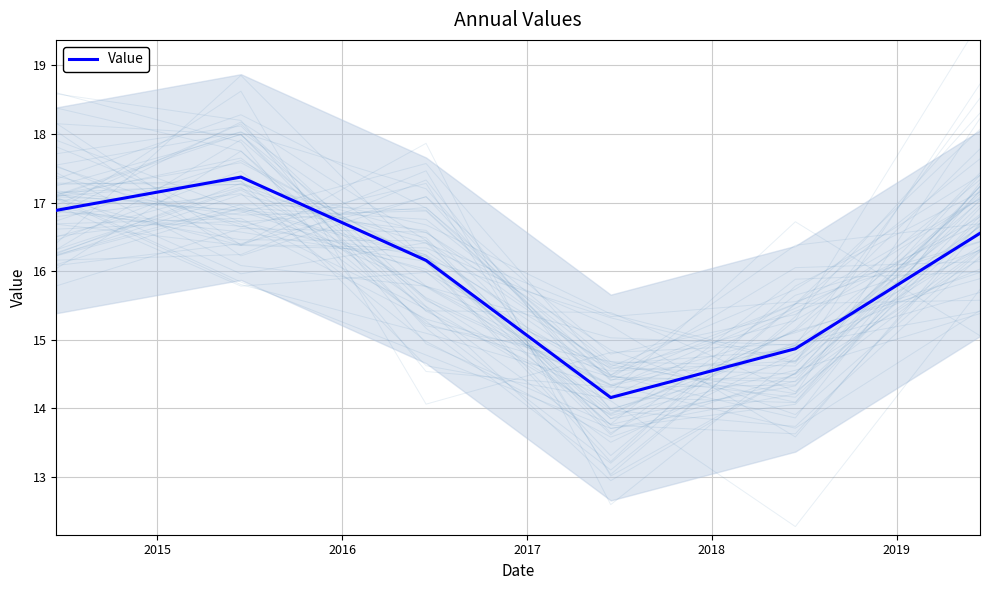

The value at 2018 is 26.4. True or false?

False